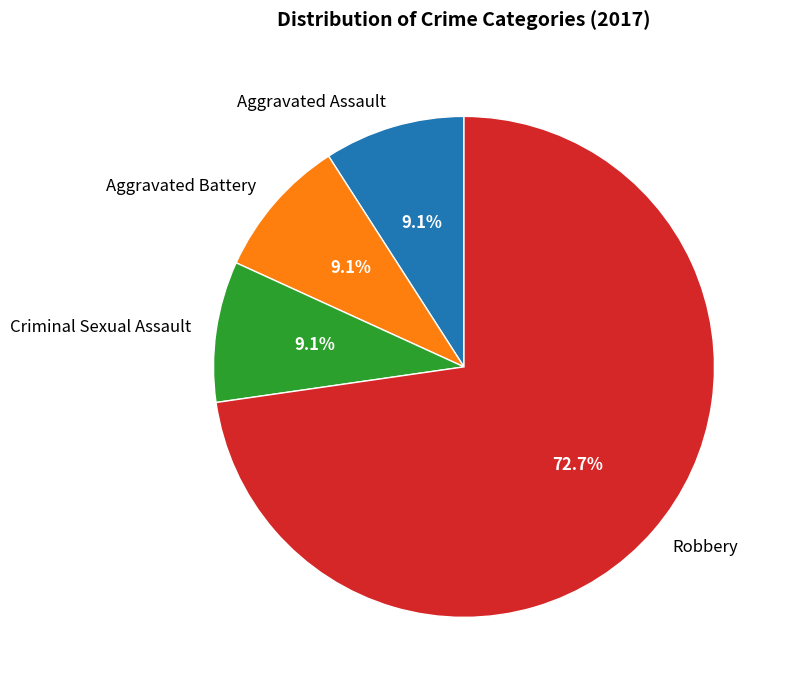

Is there a majority slice in this chart?

Yes